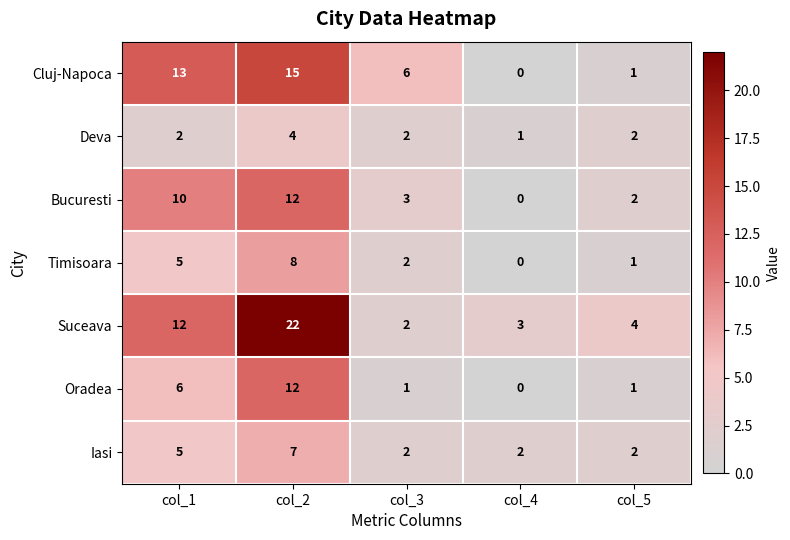

At which label is Iasi closest to 4?

col_1